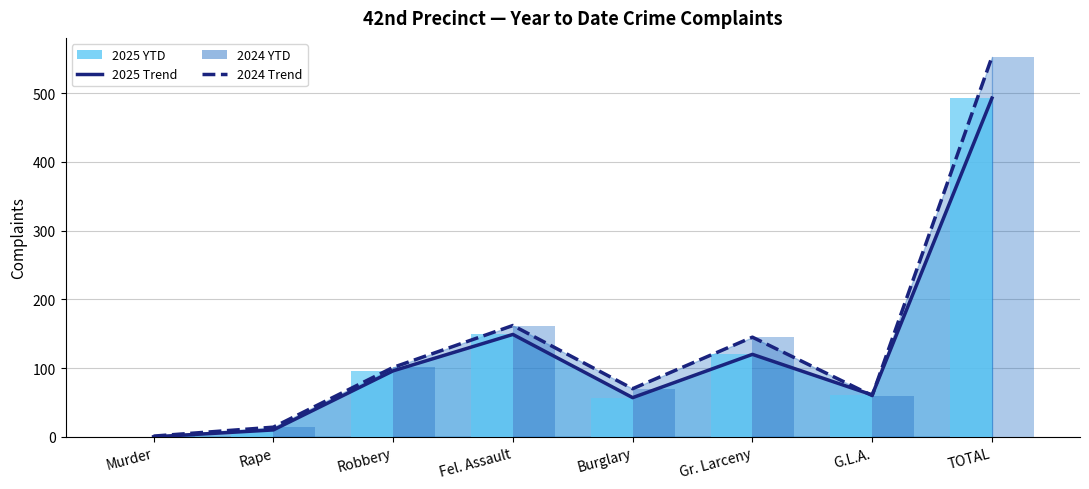

Is it true that 2025 YTD equals 28 at G.L.A.?

False